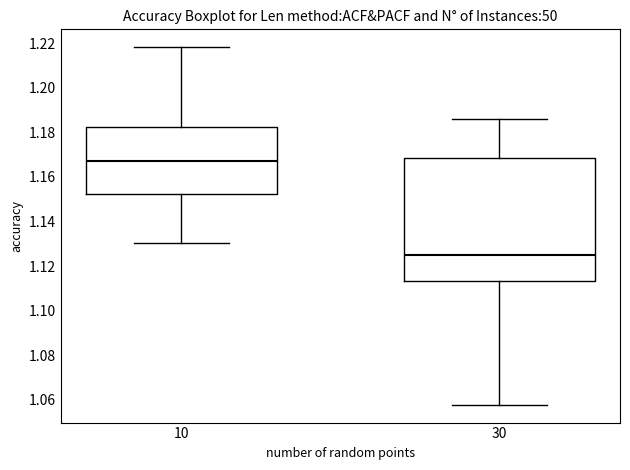

Where does the upper whisker of the box at x = 30 end on the y-axis? The values are not printed on the chart, so give them approximately, as read against the axis.

1.186